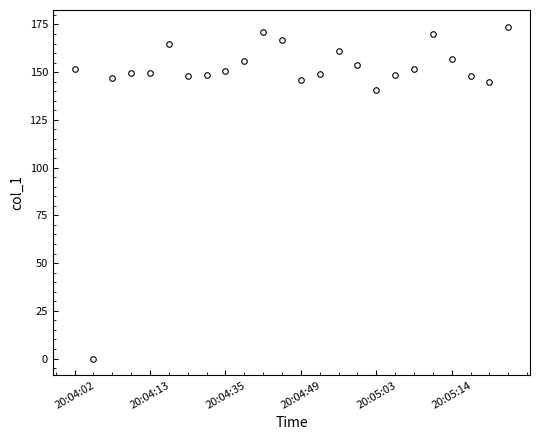

What is the difference between the second highest and second lowest values?

30.0